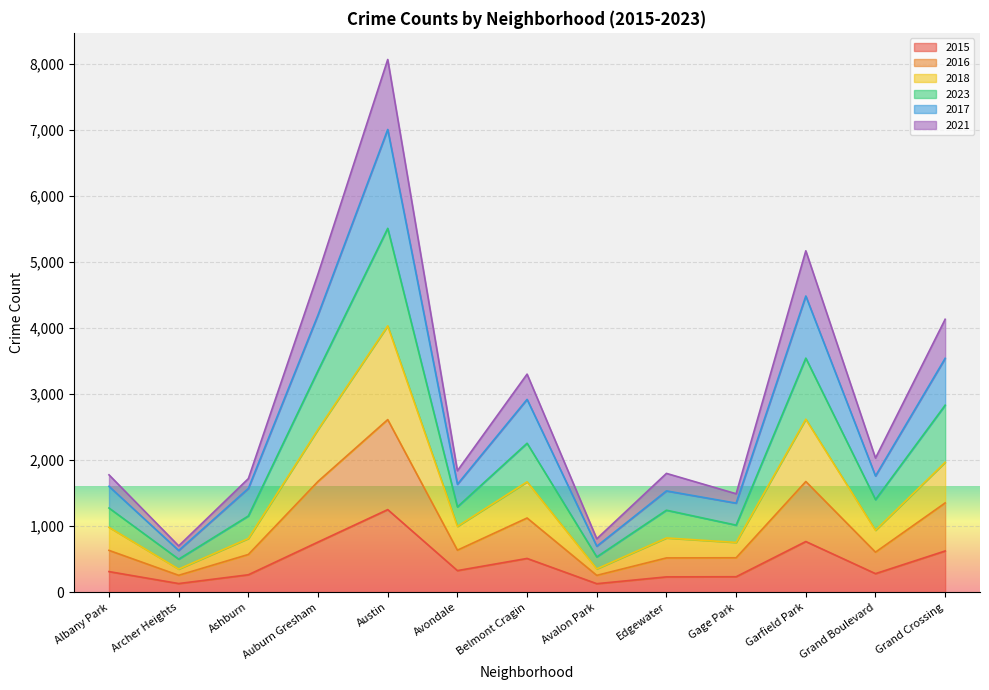

At which category does 2017 reach its first local valley?

Archer Heights